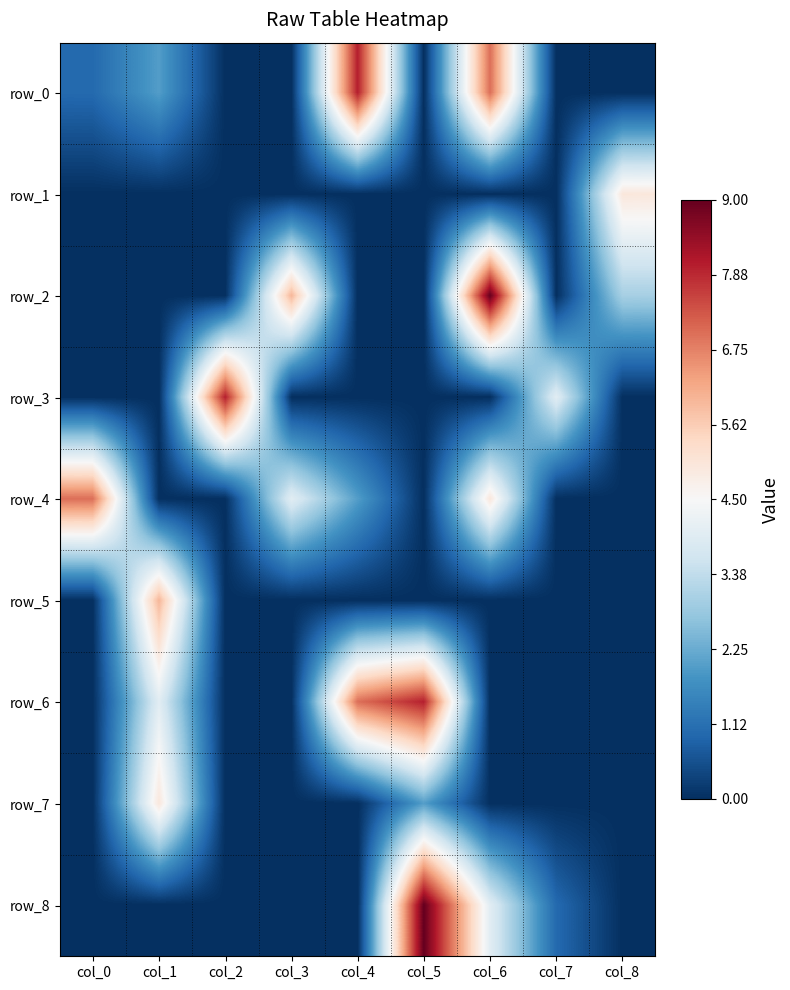

Which series has the largest total across all categories?

row_6